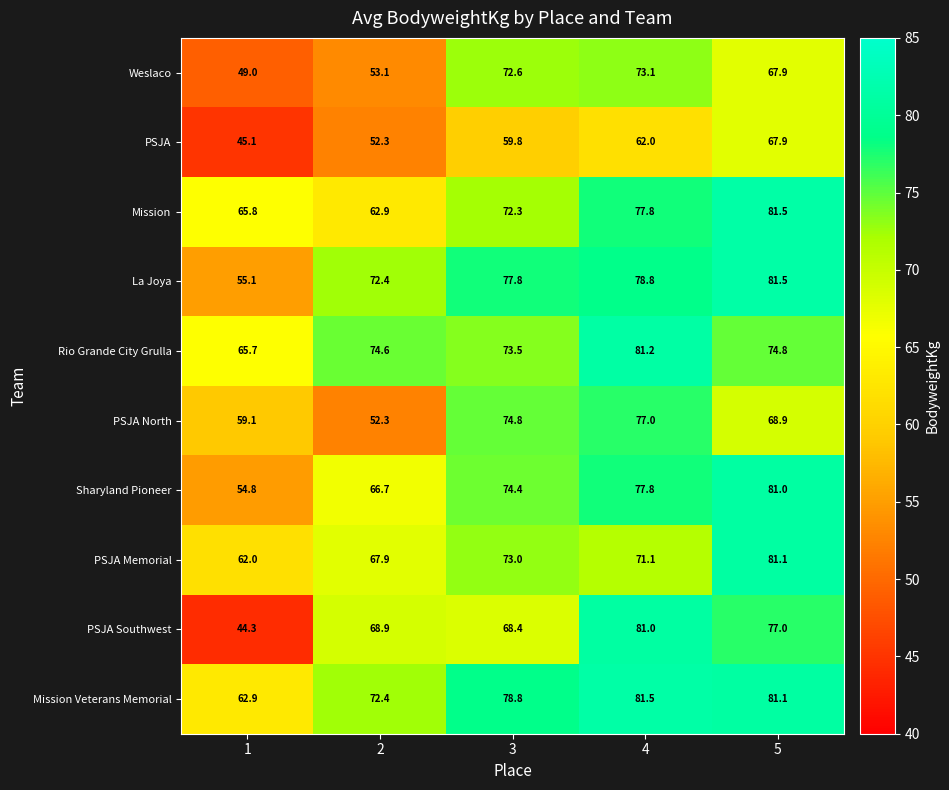

List the labels in order of PSJA Southwest value, smallest first.

1, 3, 2, 5, 4